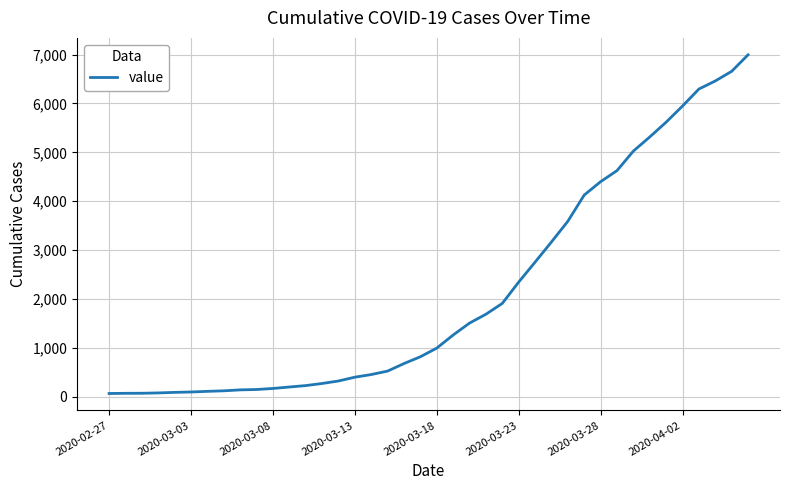

What is the maximum value shown in the chart?

6995